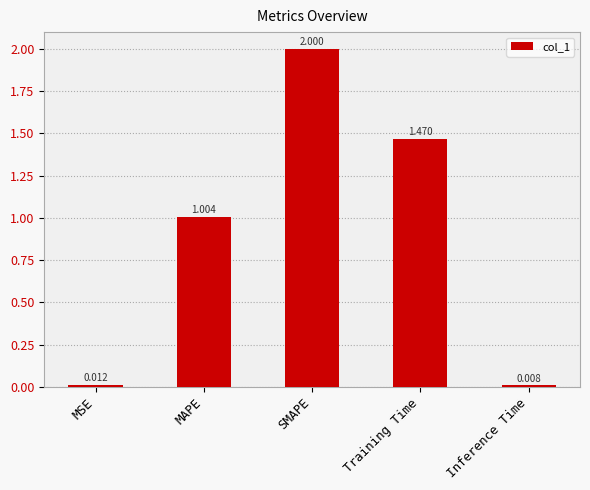

What is the sum of all values?

4.5